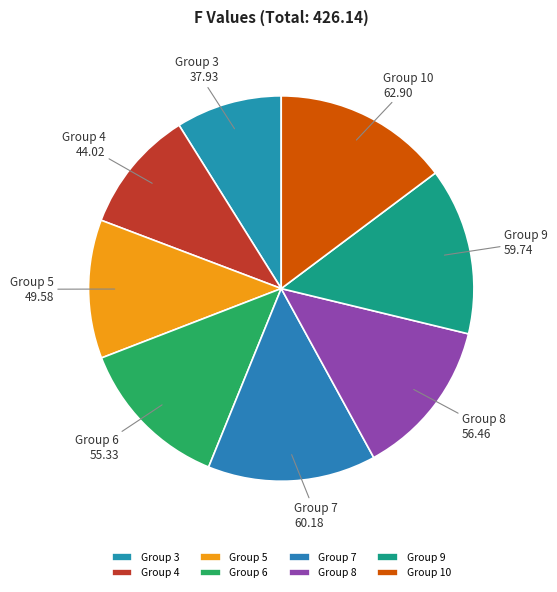

The Group 4 slice represents 10% of the pie. True or false?

True